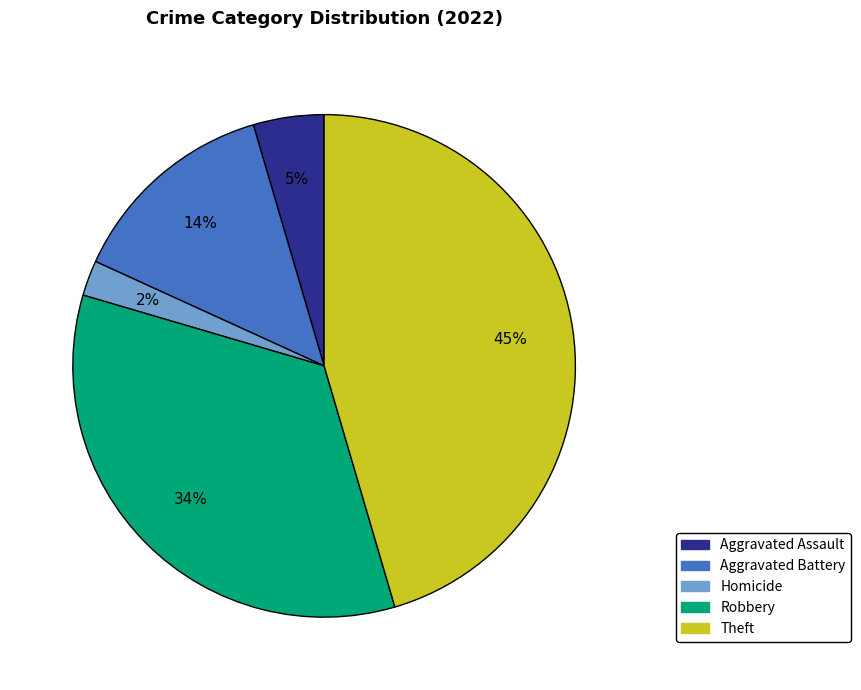

Count the number of slices in the pie.

5